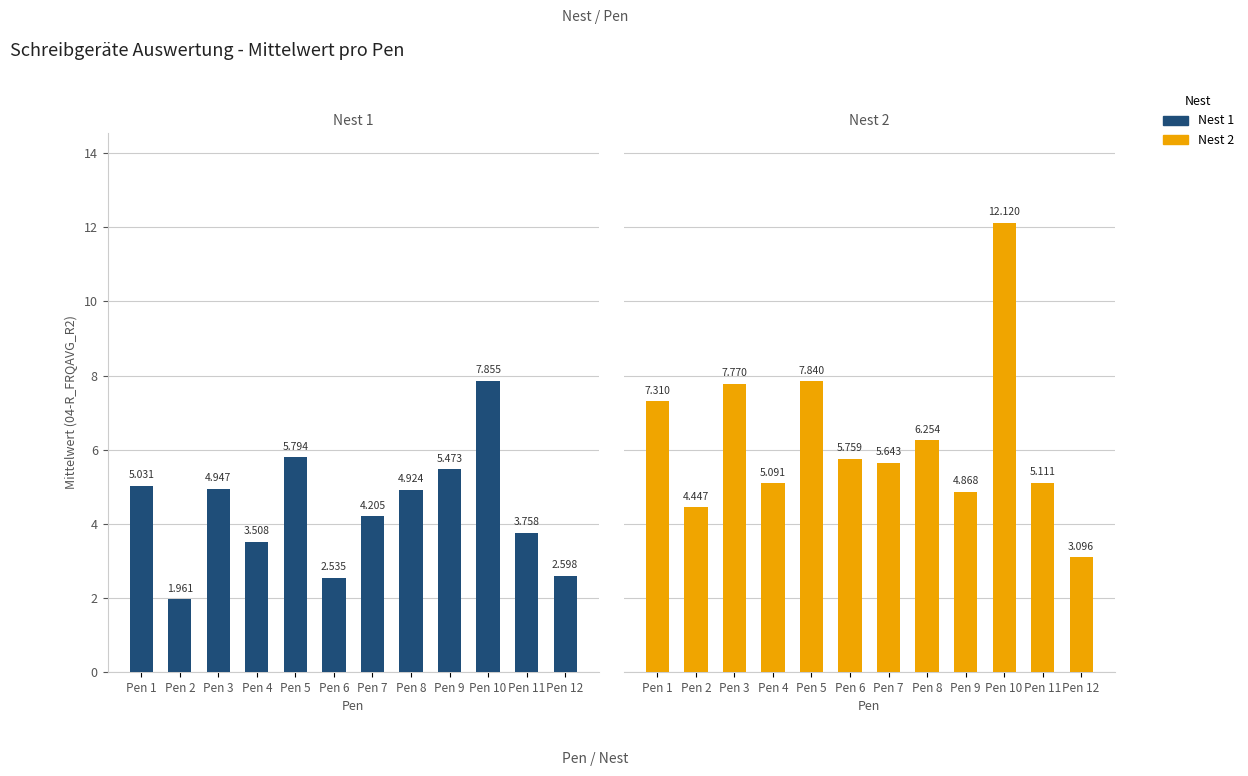

What is the total value across all series at Pen 10?

20.0